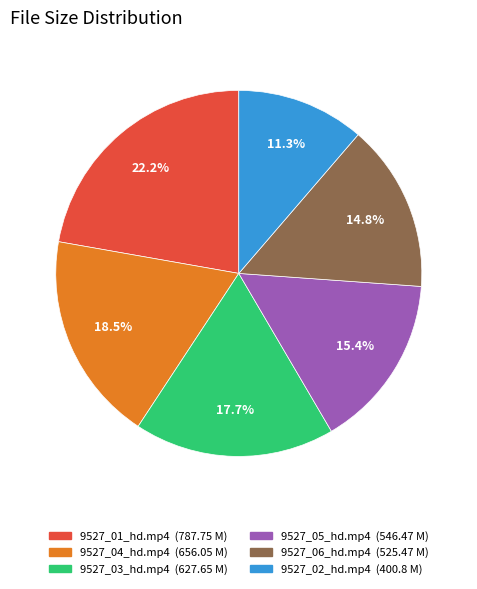

Is it true that 9527_06_hd.mp4 is 2% of the pie?

False